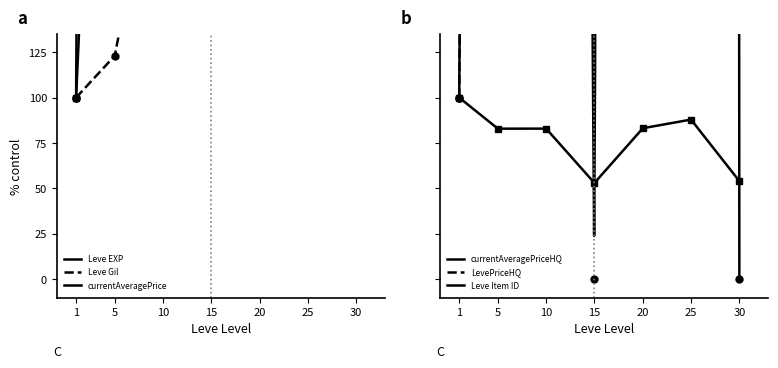

List the series in order of their peak value, highest first.

currentAveragePrice, LevePriceHQ, currentAveragePriceHQ, Leve EXP, Leve Gil, Leve Item ID